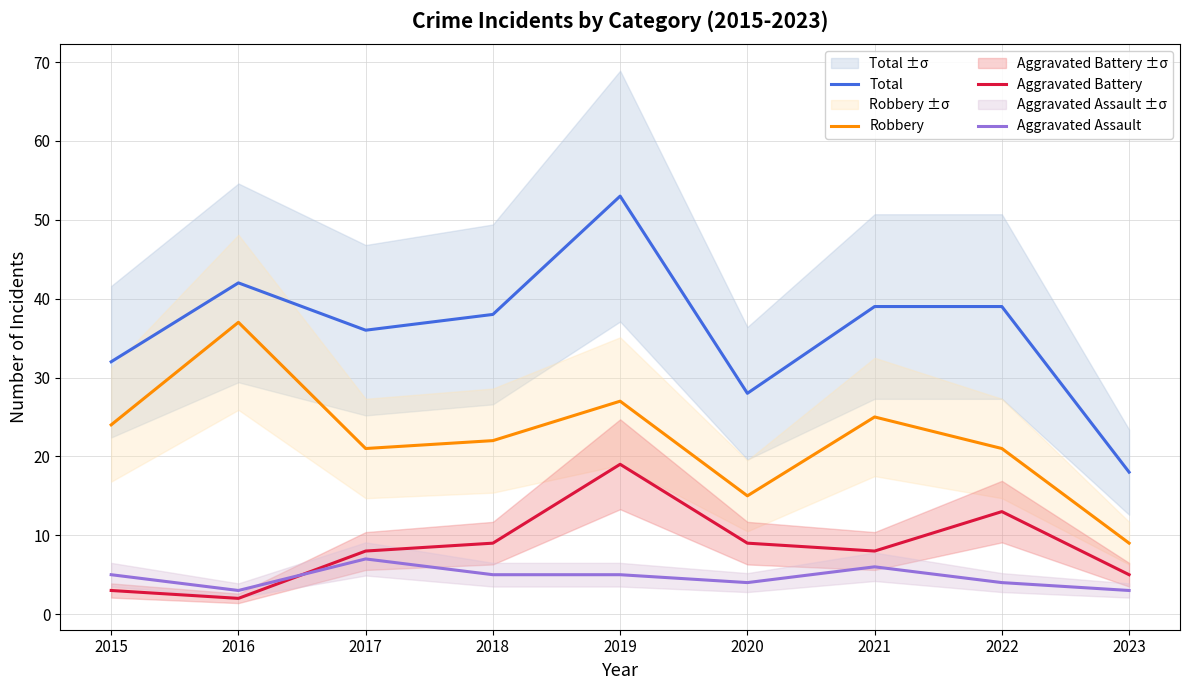

Is the value of Robbery at 2015 greater than the value of Aggravated Battery at 2023?

Yes